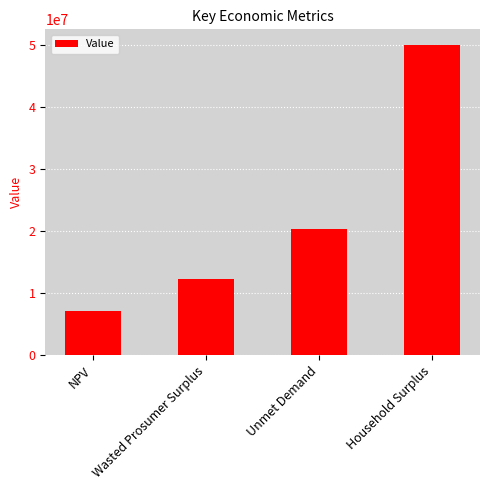

The chart shows a value of 20234706.3 at Unmet Demand. True or false?

True